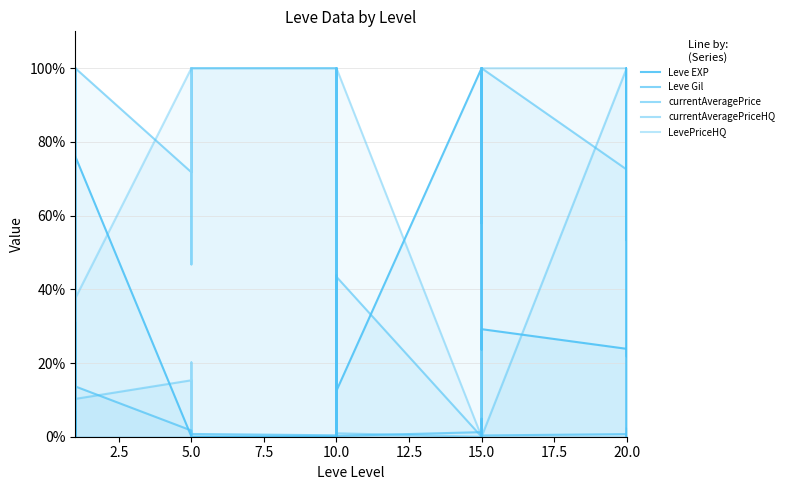

How many data points does each series have?

30